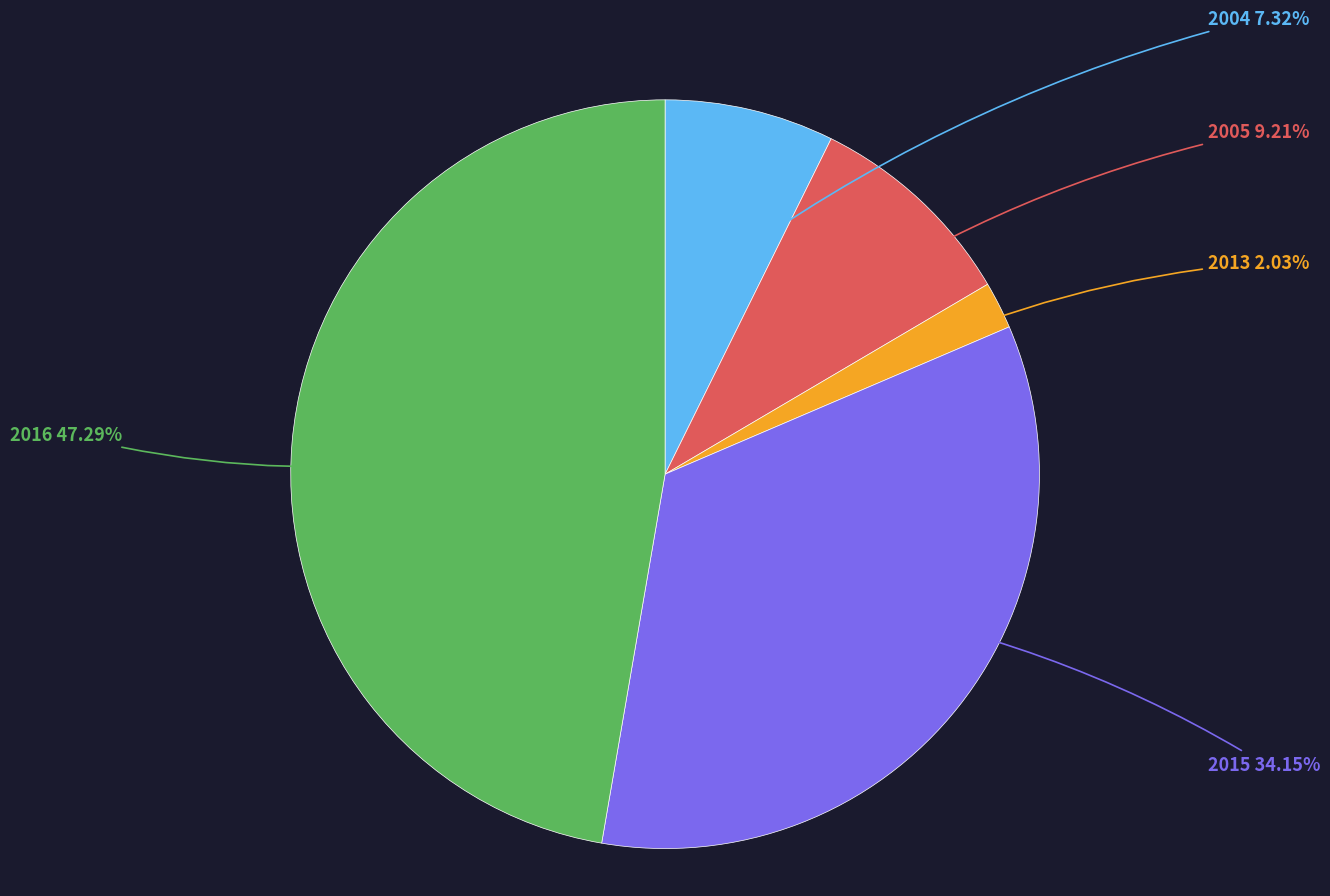

Is there a majority slice in this chart?

No